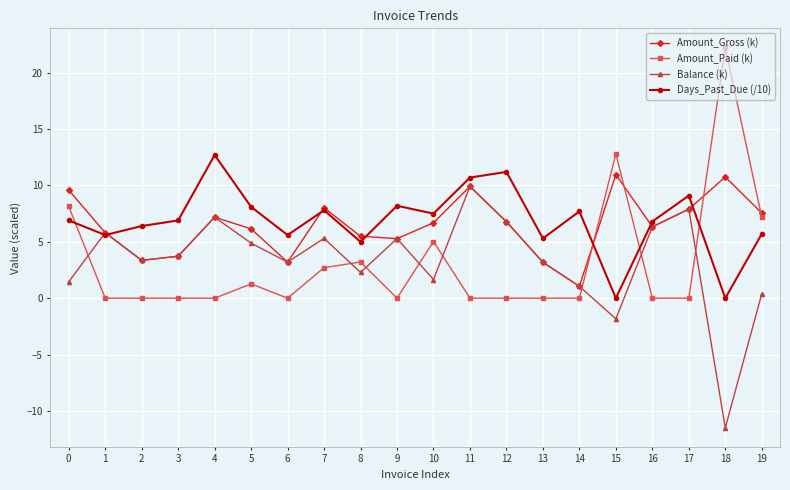

What is the spread (max minus min) of values at 15?

14.6